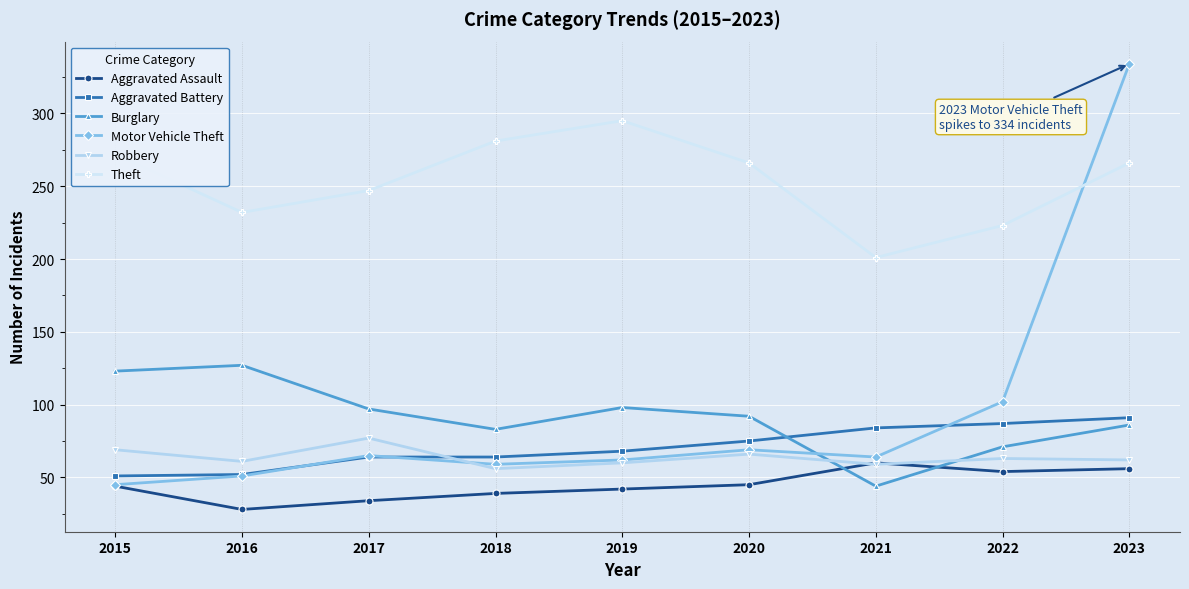

True or false: Theft has more than 1 interior local peaks.

False